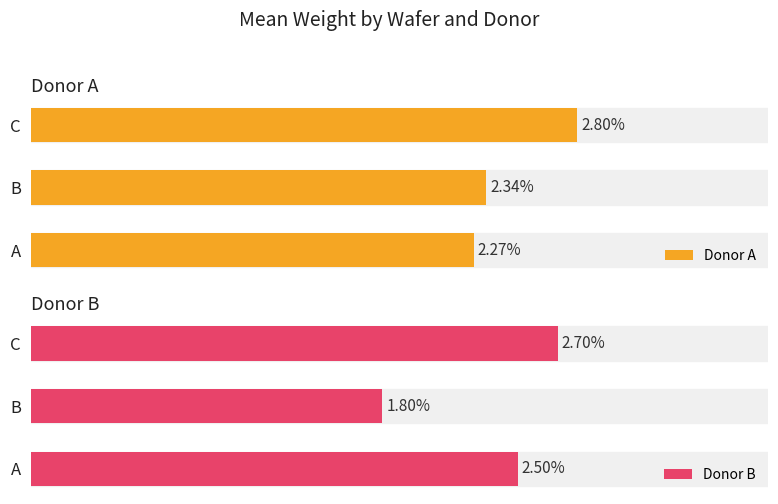

The Donor A series shows 0.0 at A. True or false?

False